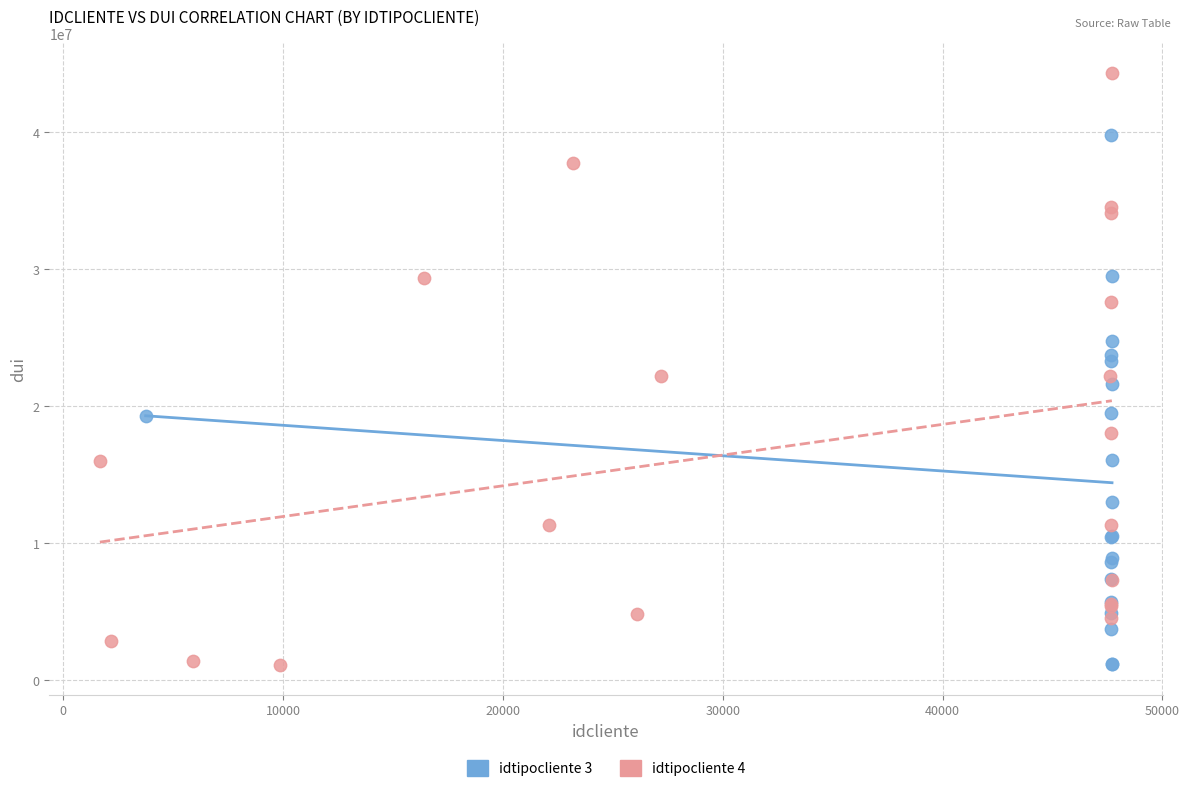

Which series reaches the maximum Y coordinate?

idtipocliente 4